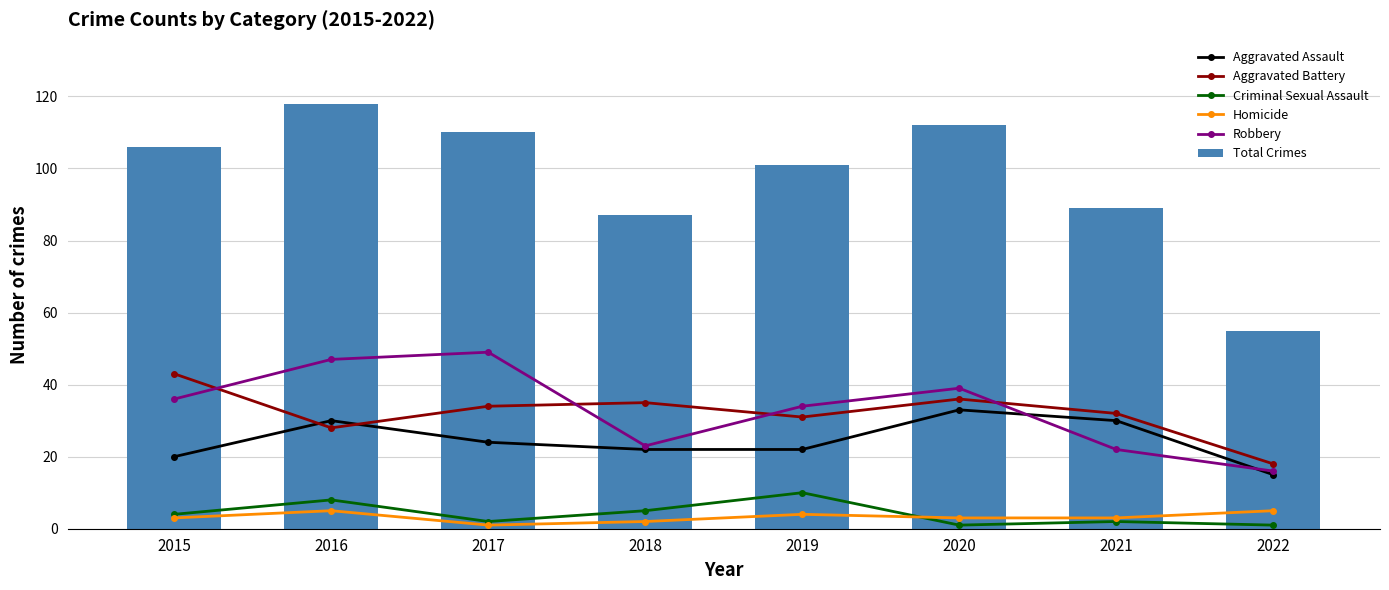

Where does the Aggravated Assault series first go above 24?

2016